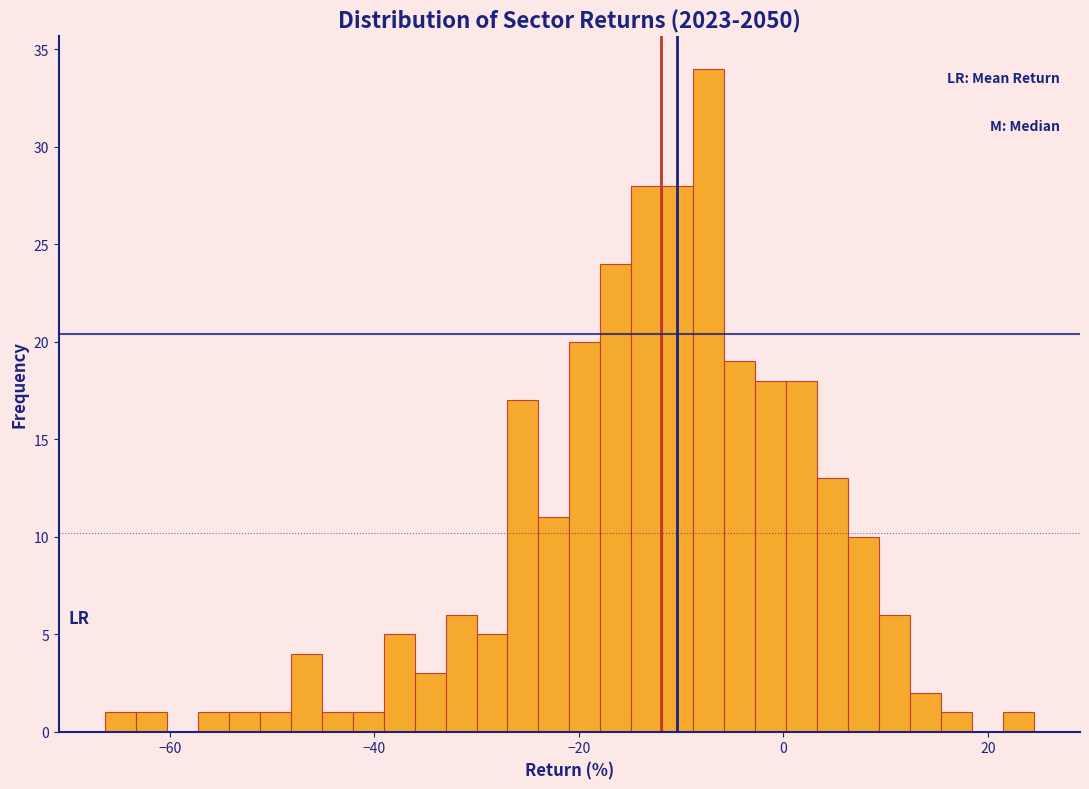

Around what value on the x-axis is the tallest bar? Give the approximate position of its centre, as read against the axis.

-8